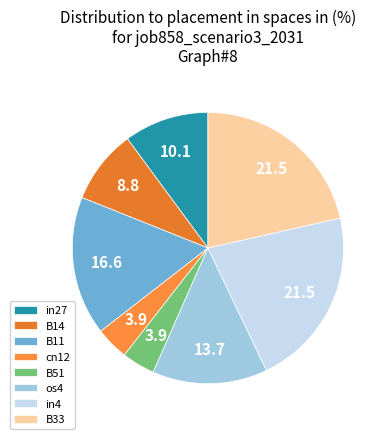

Is it true that cn12 is 4% of the pie?

True